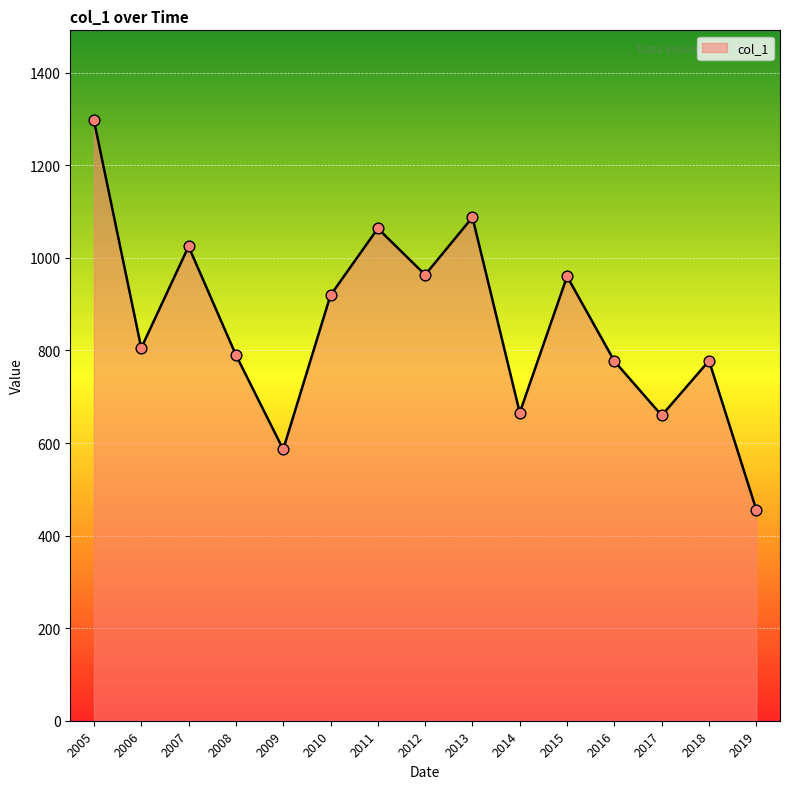

What is the ratio of the value at 2007 to the value at 2005?

0.8